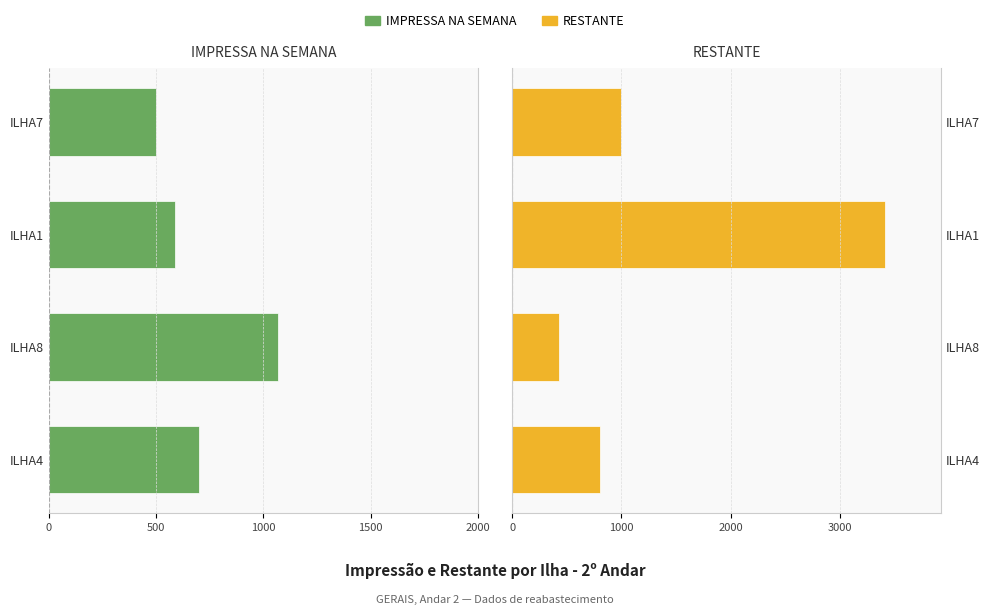

What is the value of the RESTANTE bar at the 1st from the left?

800